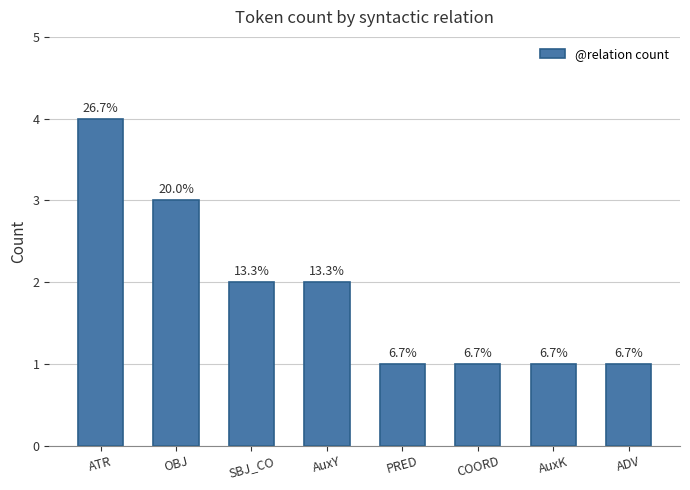

What is the difference between the maximum and minimum values?

3